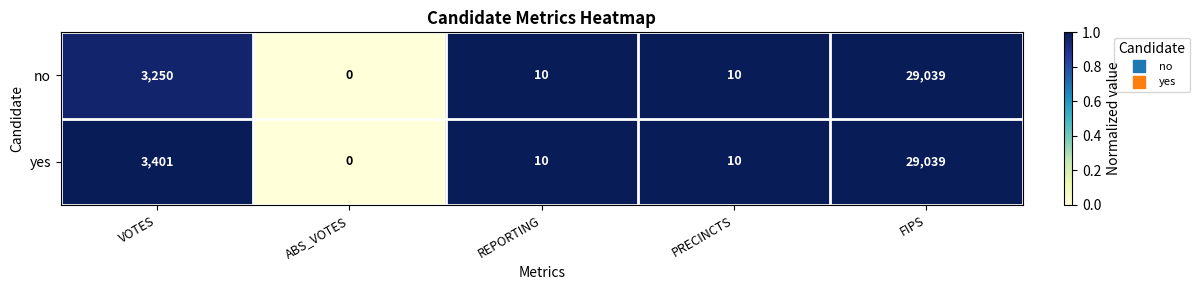

What is the difference between the maximum and minimum values in the no series?

29039